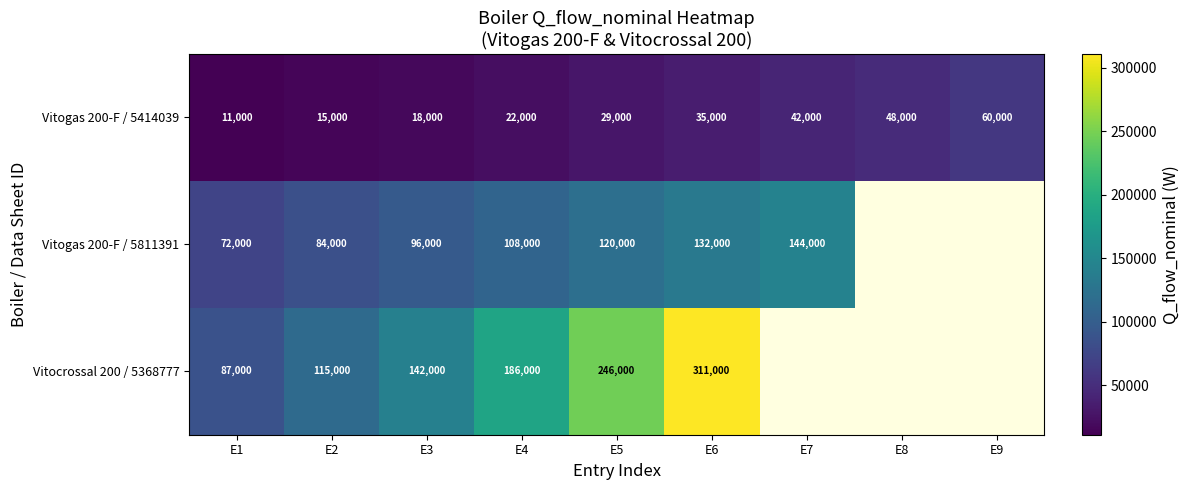

How many data points in Vitogas 200-F / 5414039 are less than 29000?

4